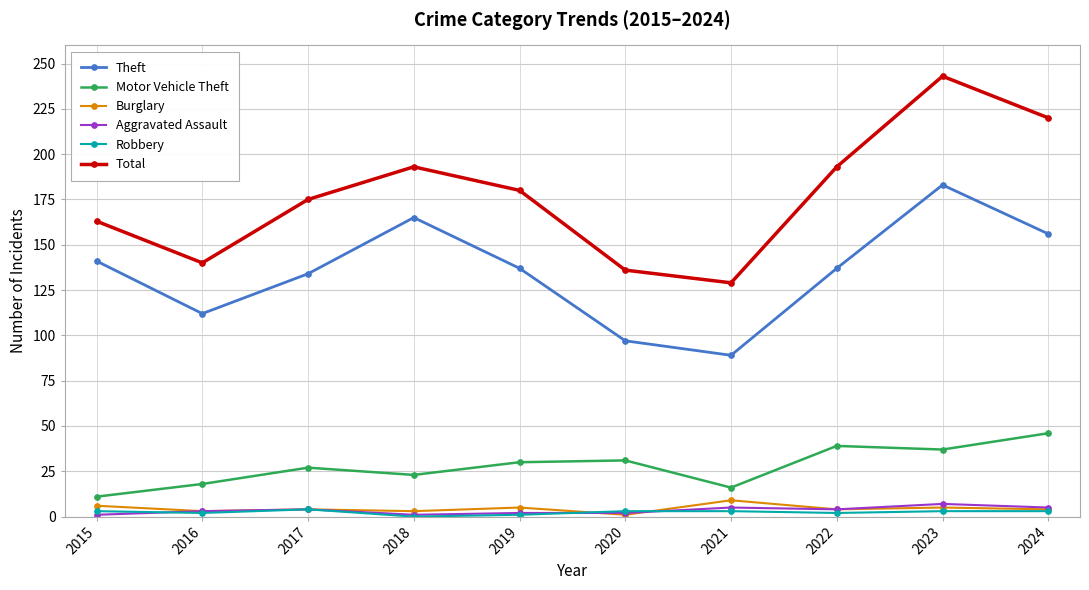

Is it true that Theft equals 58 at 2022?

False